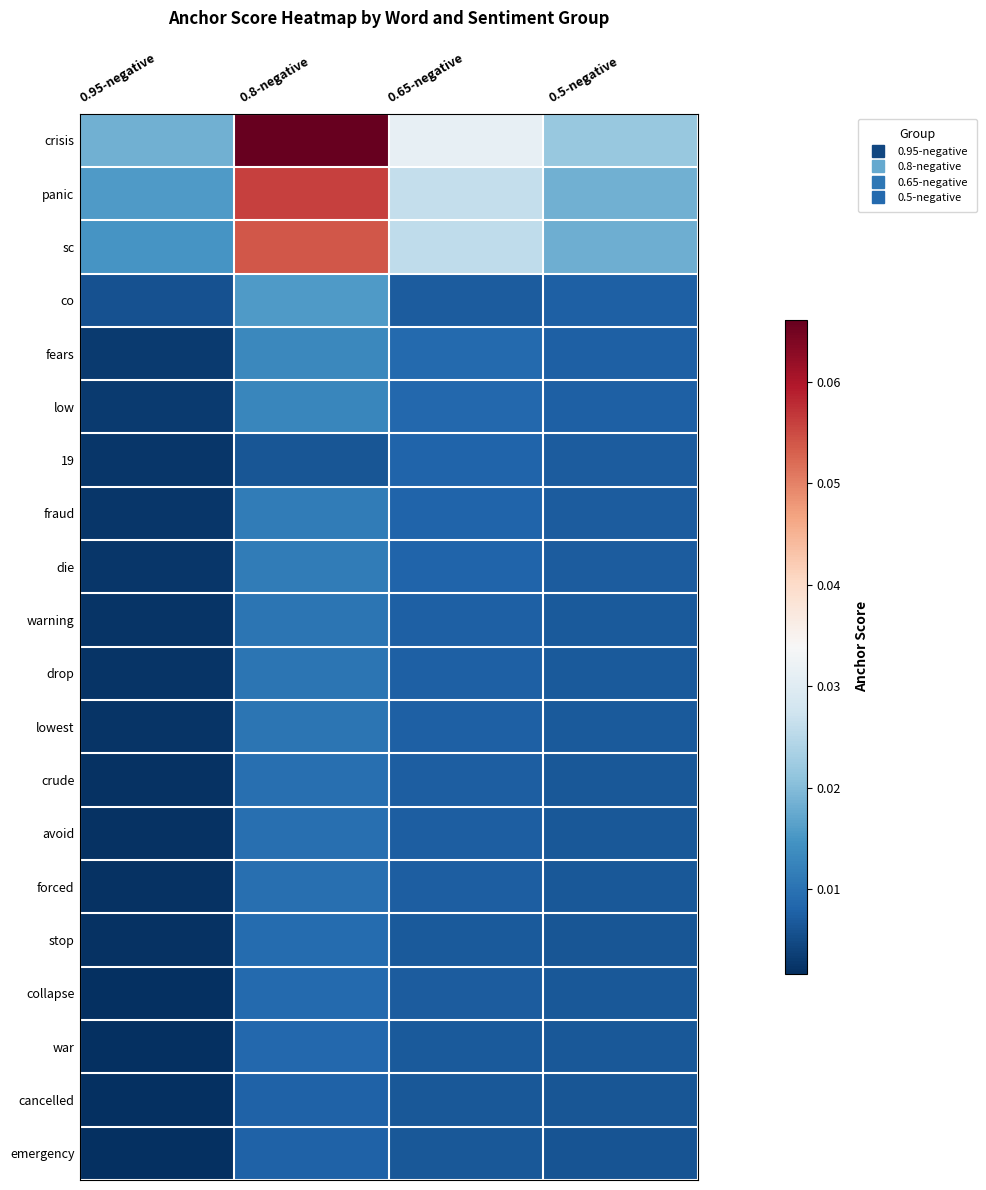

Reading left to right, list all the values displayed in this chart.

crisis: 0.95-negative=0.0	0.8-negative=0.1	0.65-negative=0.0	0.5-negative=0.0
panic: 0.95-negative=0.0	0.8-negative=0.1	0.65-negative=0.0	0.5-negative=0.0
sc: 0.95-negative=0.0	0.8-negative=0.1	0.65-negative=0.0	0.5-negative=0.0
co: 0.95-negative=0.0	0.8-negative=0.0	0.65-negative=0.0	0.5-negative=0.0
fears: 0.95-negative=0.0	0.8-negative=0.0	0.65-negative=0.0	0.5-negative=0.0
low: 0.95-negative=0.0	0.8-negative=0.0	0.65-negative=0.0	0.5-negative=0.0
19: 0.95-negative=0.0	0.8-negative=0.0	0.65-negative=0.0	0.5-negative=0.0
fraud: 0.95-negative=0.0	0.8-negative=0.0	0.65-negative=0.0	0.5-negative=0.0
die: 0.95-negative=0.0	0.8-negative=0.0	0.65-negative=0.0	0.5-negative=0.0
warning: 0.95-negative=0.0	0.8-negative=0.0	0.65-negative=0.0	0.5-negative=0.0
drop: 0.95-negative=0.0	0.8-negative=0.0	0.65-negative=0.0	0.5-negative=0.0
lowest: 0.95-negative=0.0	0.8-negative=0.0	0.65-negative=0.0	0.5-negative=0.0
crude: 0.95-negative=0.0	0.8-negative=0.0	0.65-negative=0.0	0.5-negative=0.0
avoid: 0.95-negative=0.0	0.8-negative=0.0	0.65-negative=0.0	0.5-negative=0.0
forced: 0.95-negative=0.0	0.8-negative=0.0	0.65-negative=0.0	0.5-negative=0.0
stop: 0.95-negative=0.0	0.8-negative=0.0	0.65-negative=0.0	0.5-negative=0.0
collapse: 0.95-negative=0.0	0.8-negative=0.0	0.65-negative=0.0	0.5-negative=0.0
war: 0.95-negative=0.0	0.8-negative=0.0	0.65-negative=0.0	0.5-negative=0.0
cancelled: 0.95-negative=0.0	0.8-negative=0.0	0.65-negative=0.0	0.5-negative=0.0
emergency: 0.95-negative=0.0	0.8-negative=0.0	0.65-negative=0.0	0.5-negative=0.0